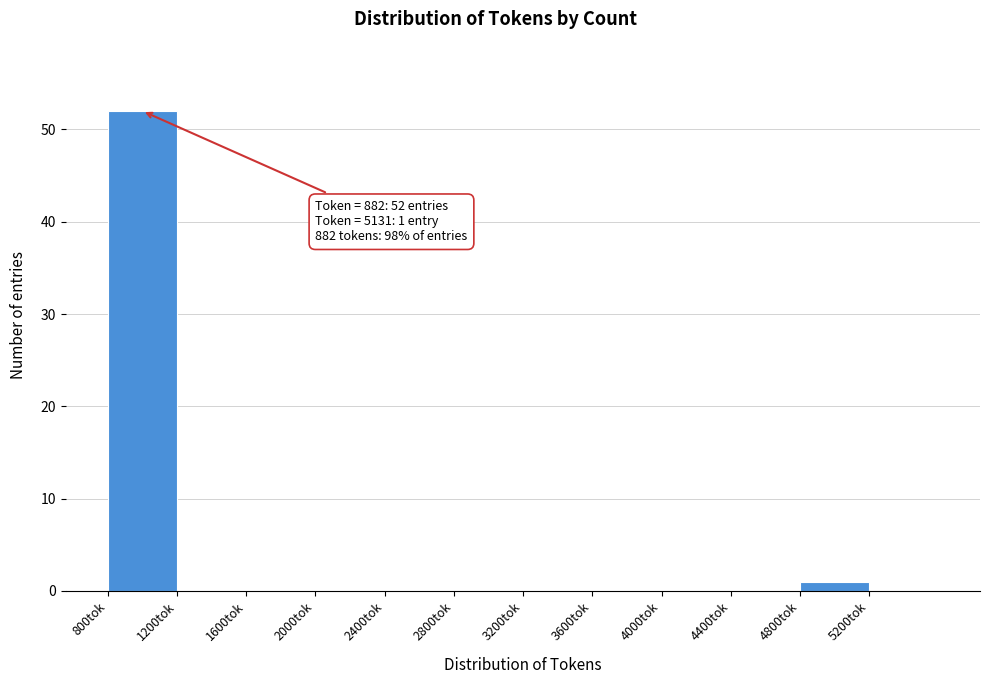

Over which range of the x-axis is the bar tallest?

800 to 1200